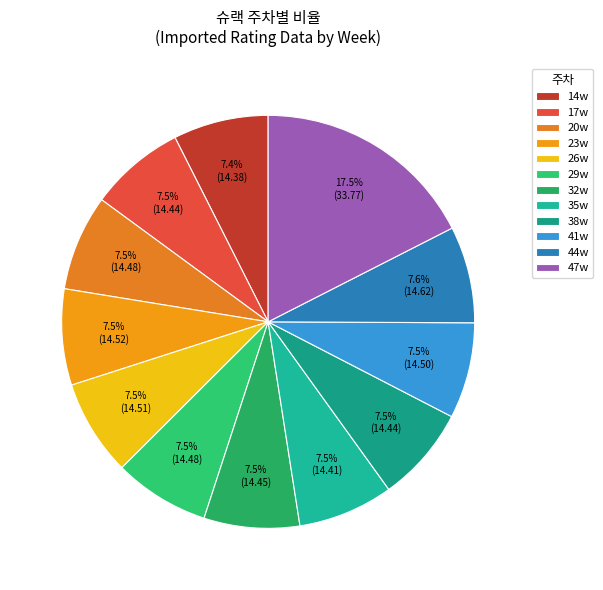

Count the number of slices in the pie.

12